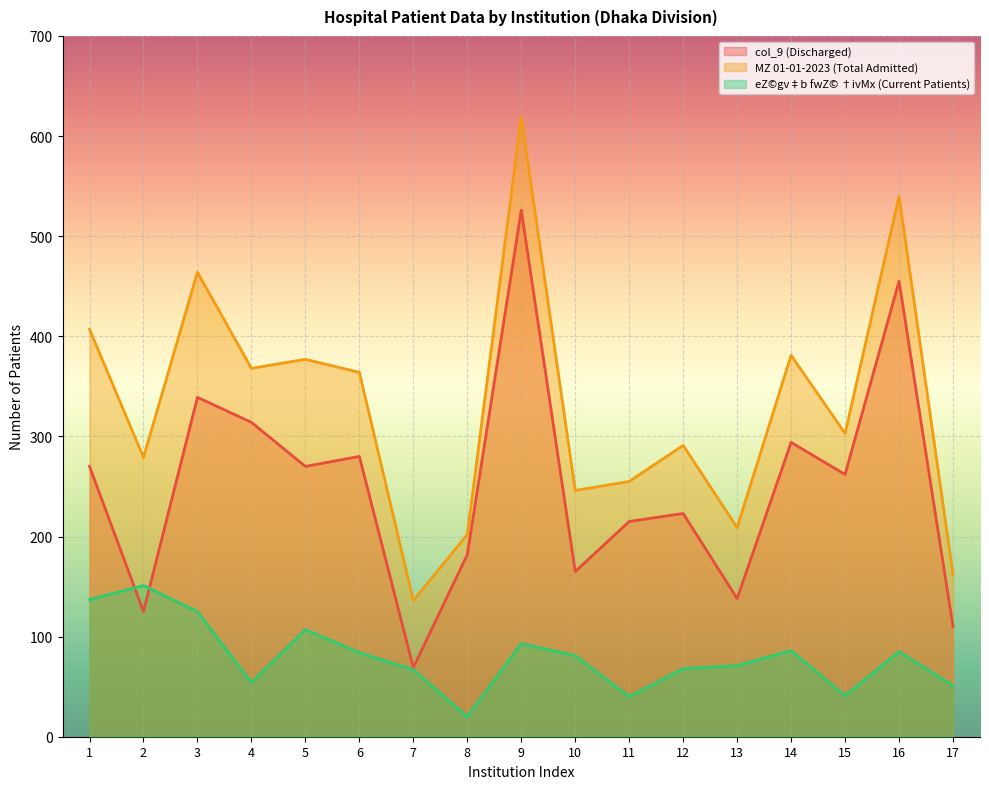

At which category is the sum across all series the highest?

9